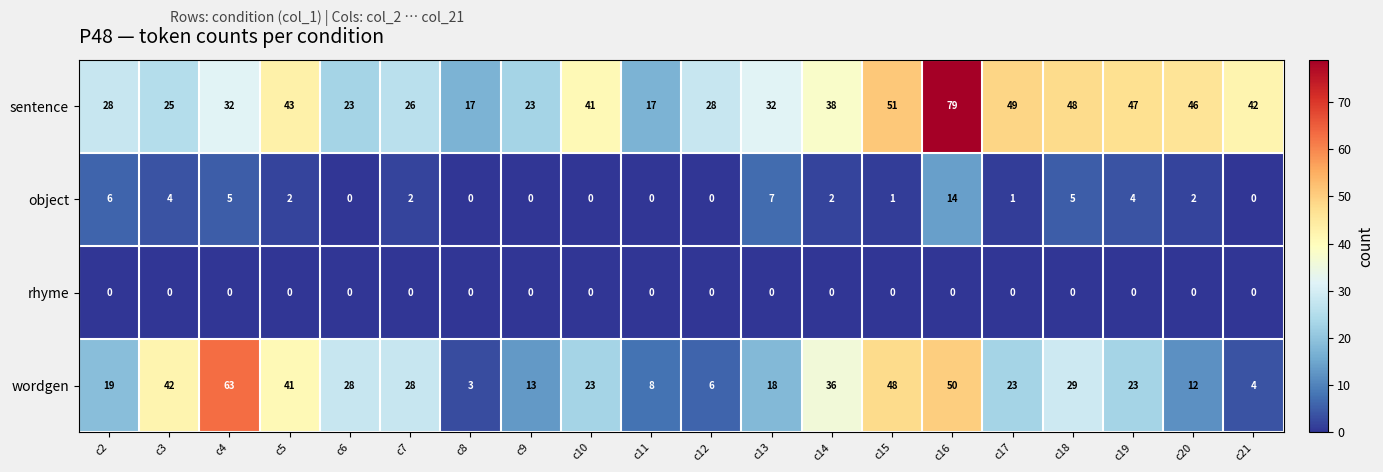

At how many categories does at least one series exceed 25?

17